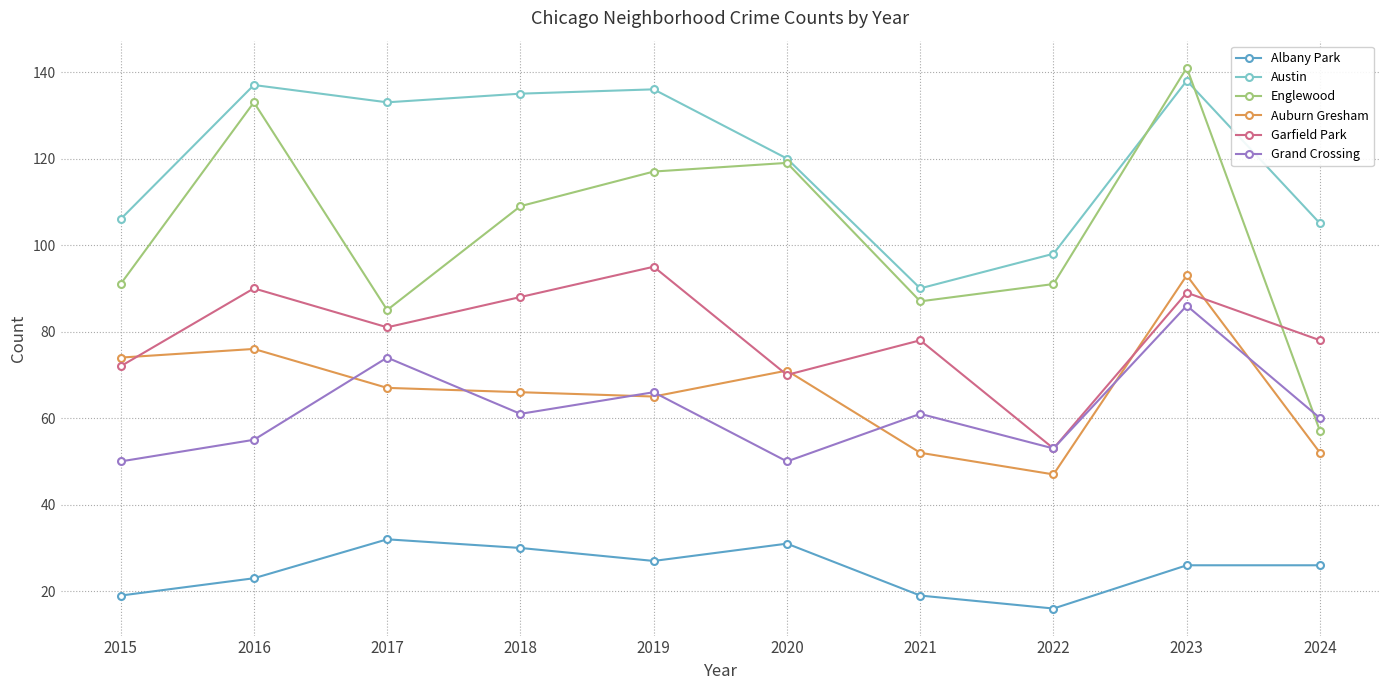

How many data points does each series have?

10